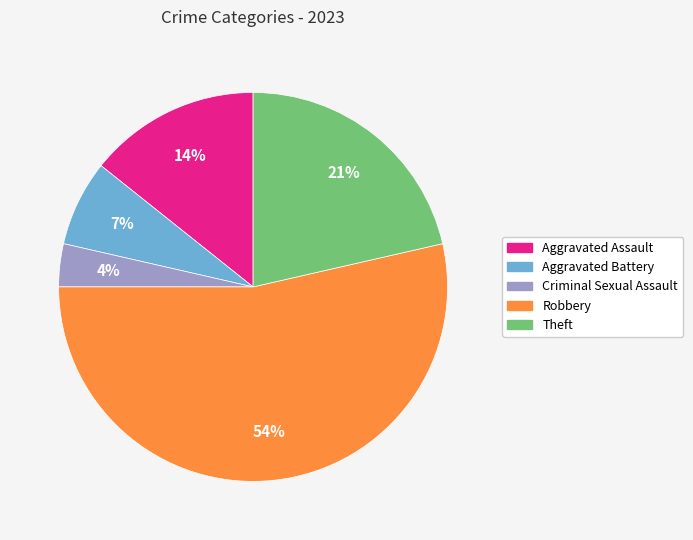

Which slice is the largest?

Robbery